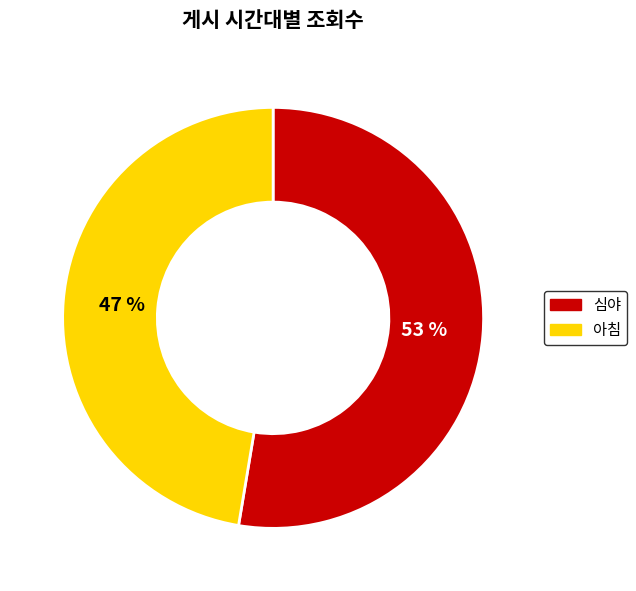

To the nearest percent, what is the combined percentage of 아침 and 심야?

100%